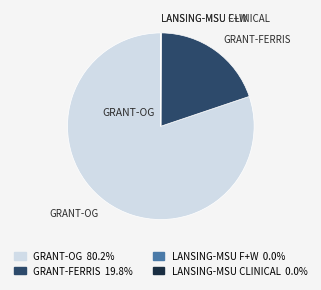

Do GRANT-FERRIS 19.8% and GRANT-OG 80.2% together represent more than half of the pie?

Yes